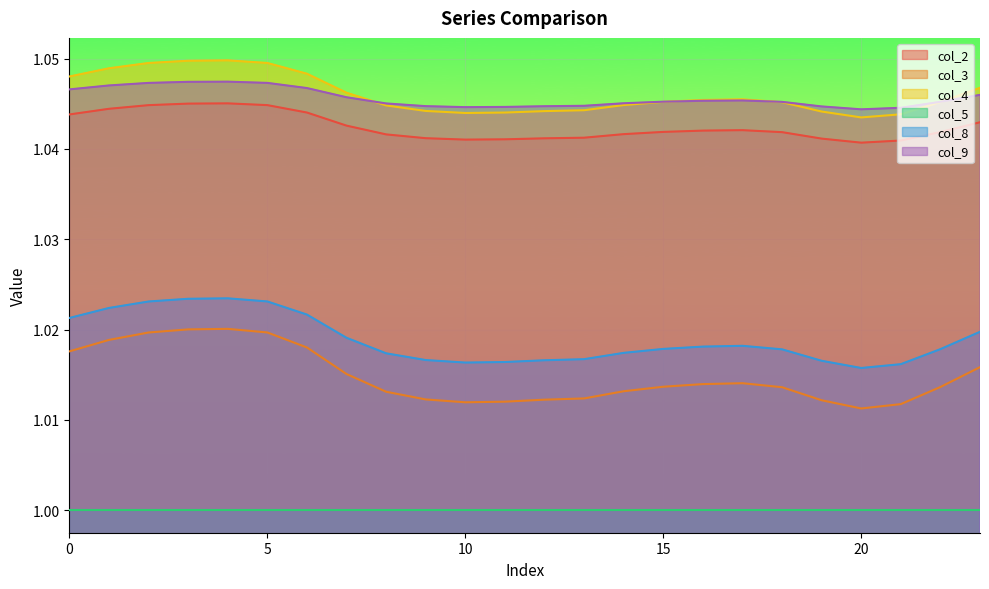

Reading left to right, list all the values displayed in this chart.

col_2: 1.0	1.0	1.0	1.0	1.0	1.0	1.0	1.0	1.0	1.0	1.0	1.0	1.0	1.0	1.0	1.0	1.0	1.0	1.0	1.0	1.0	1.0	1.0	1.0
col_3: 1.0	1.0	1.0	1.0	1.0	1.0	1.0	1.0	1.0	1.0	1.0	1.0	1.0	1.0	1.0	1.0	1.0	1.0	1.0	1.0	1.0	1.0	1.0	1.0
col_4: 1.0	1.0	1.0	1.0	1.0	1.0	1.0	1.0	1.0	1.0	1.0	1.0	1.0	1.0	1.0	1.0	1.0	1.0	1.0	1.0	1.0	1.0	1.0	1.0
col_8: 1.0	1.0	1.0	1.0	1.0	1.0	1.0	1.0	1.0	1.0	1.0	1.0	1.0	1.0	1.0	1.0	1.0	1.0	1.0	1.0	1.0	1.0	1.0	1.0
col_9: 1.0	1.0	1.0	1.0	1.0	1.0	1.0	1.0	1.0	1.0	1.0	1.0	1.0	1.0	1.0	1.0	1.0	1.0	1.0	1.0	1.0	1.0	1.0	1.0